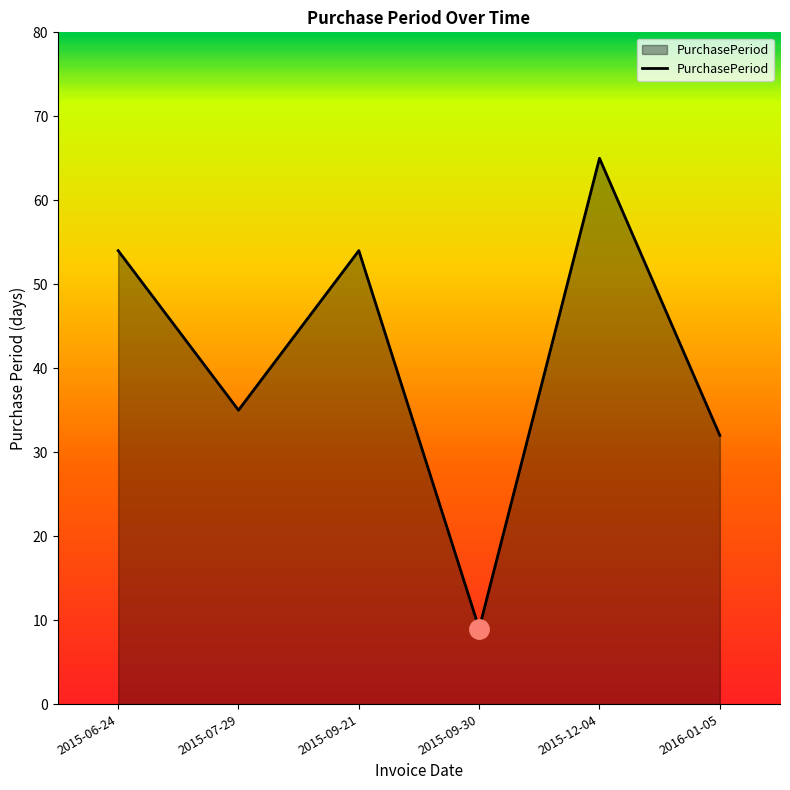

Is it true that the value at 2015-07-29 is 53?

False